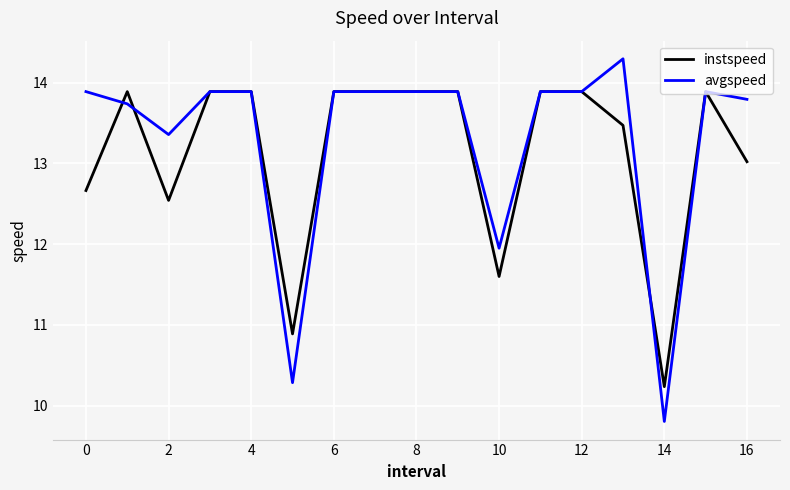

What is the difference between the second highest and second lowest values in the instspeed series?

3.0